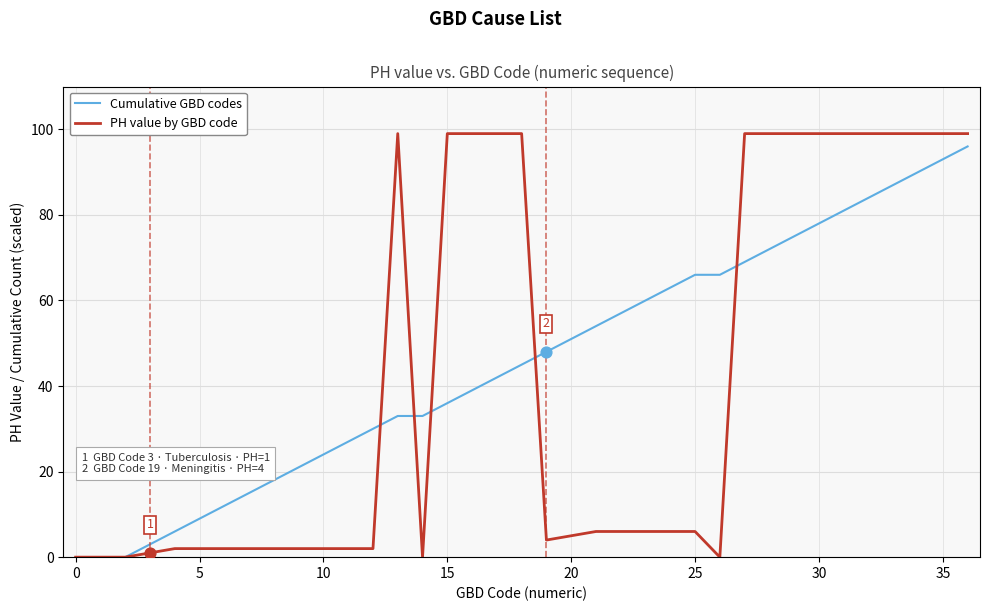

What is the highest value of the PH value by GBD code series?

99